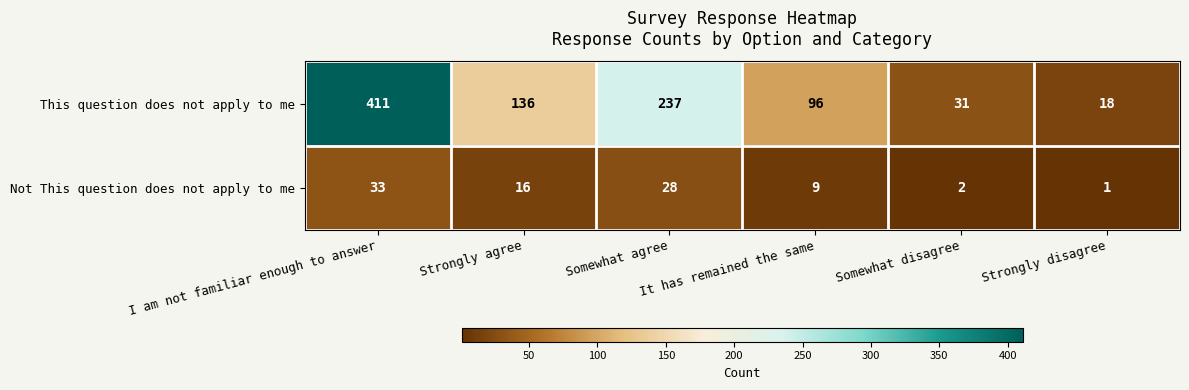

The value of Not This question does not apply to me at Somewhat agree is 44. True or false?

False